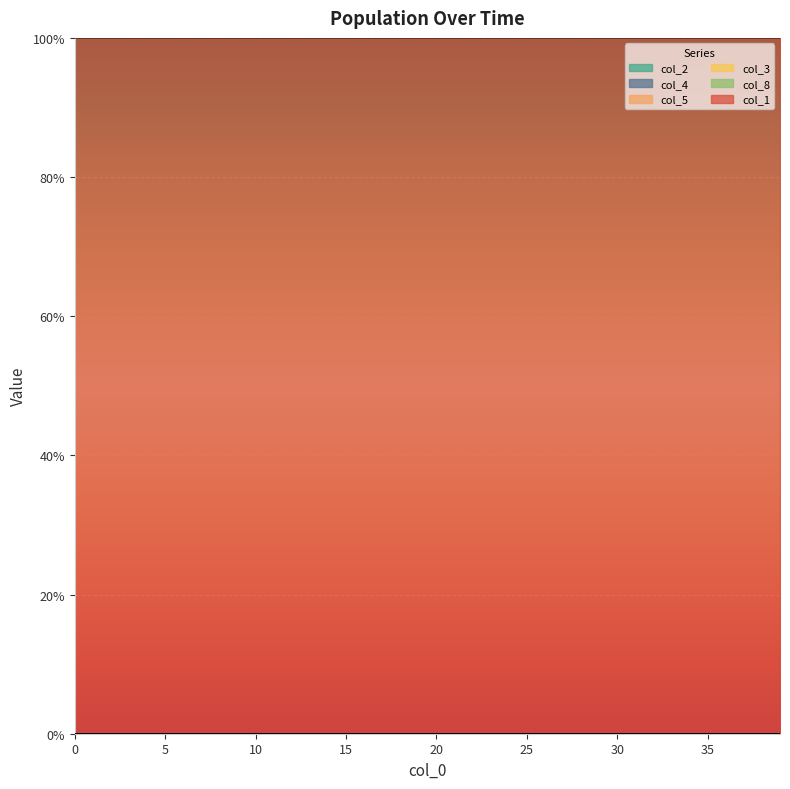

How many lines are shown in the chart?

6